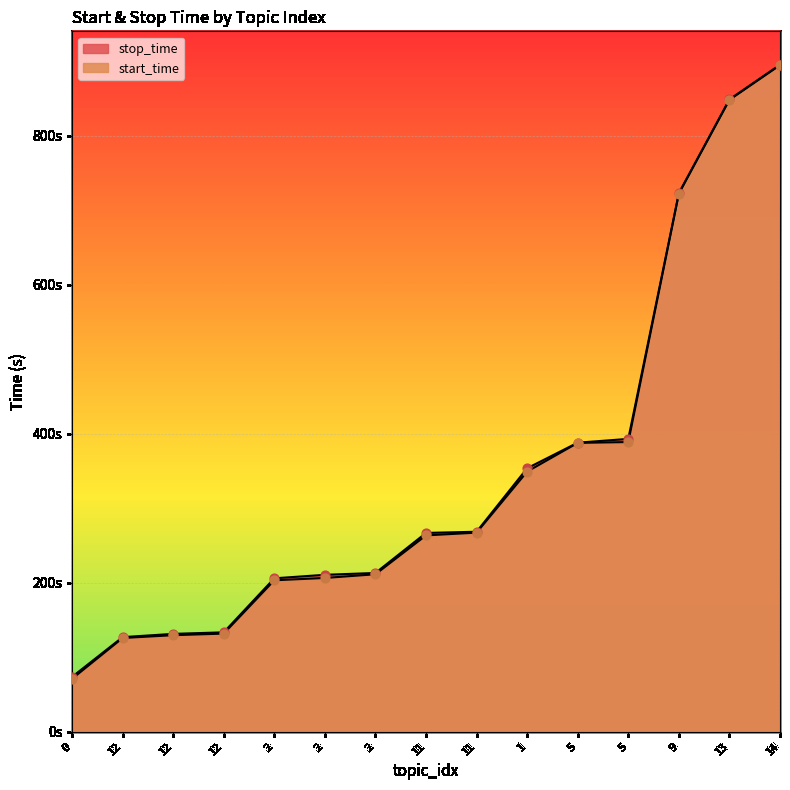

What are all the series names shown in the legend?

start_time, stop_time